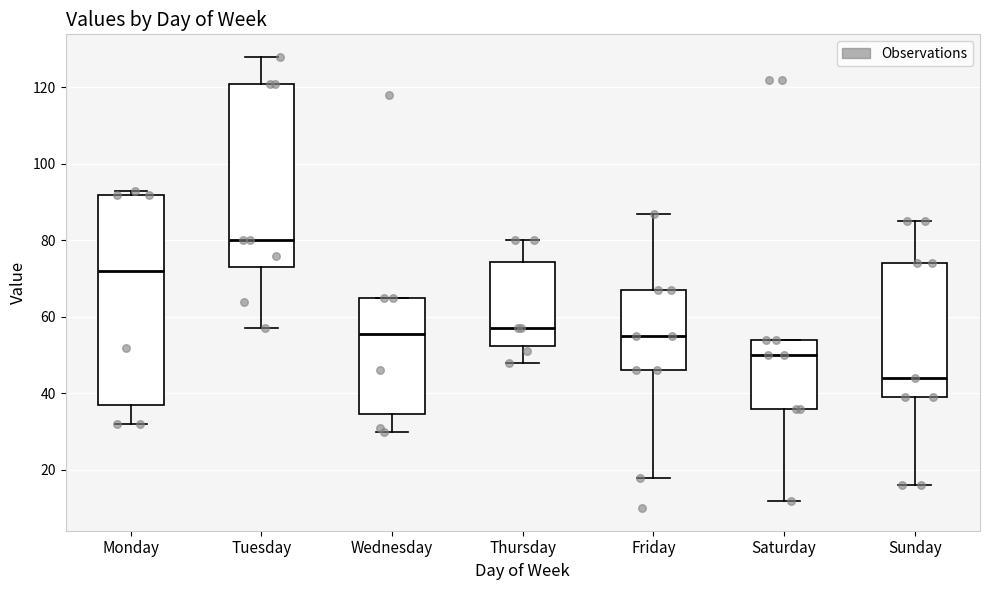

Which box is the tallest, from its lower edge to its upper edge?

Monday